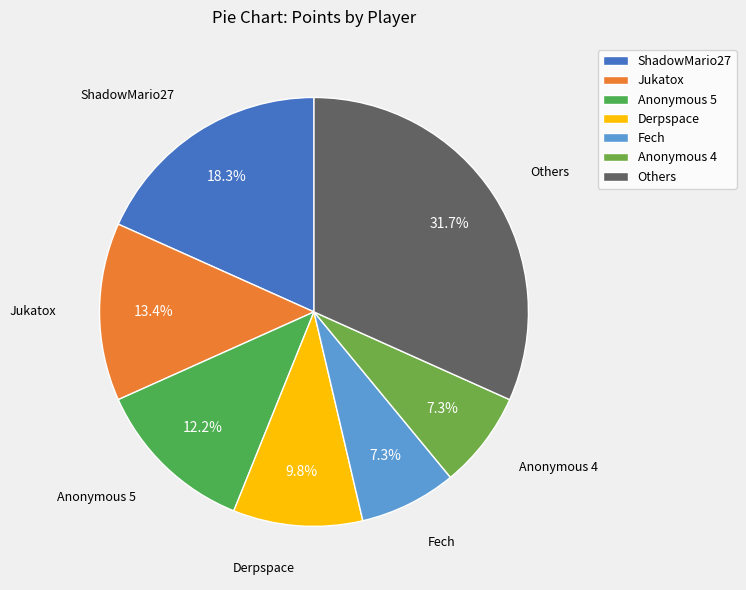

Does Anonymous 4 represent more than half of the total?

No